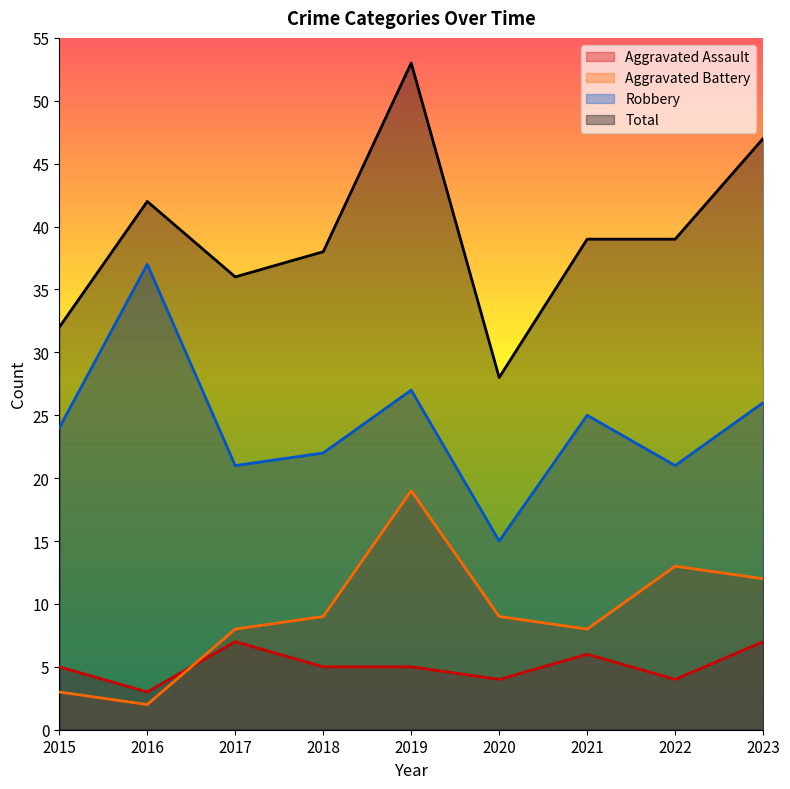

How many values in the Aggravated Assault series exceed 5?

3